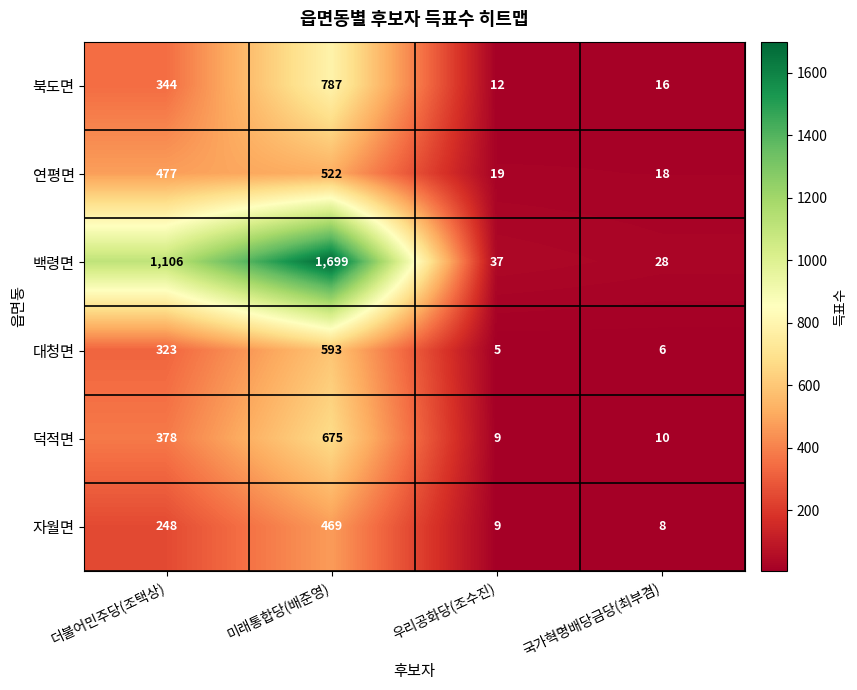

What is the total value across all series at 국가혁명배당금당(최부겸)?

86